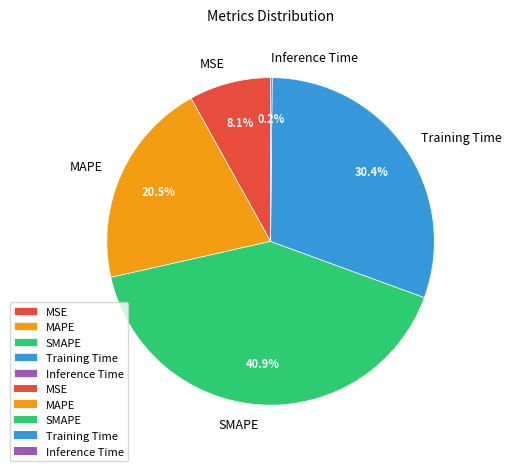

What is the ratio of the value at MAPE to the value at SMAPE?

0.5